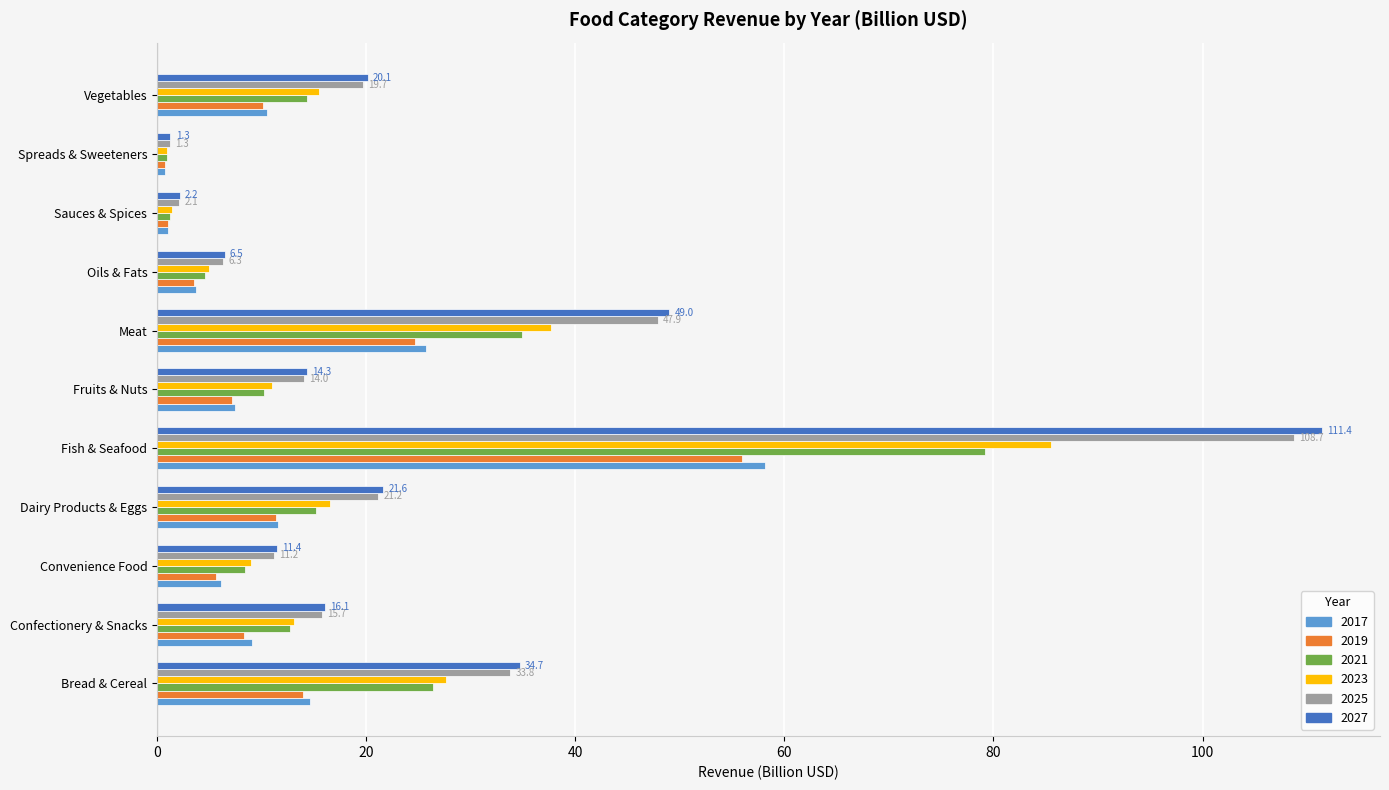

What is the maximum value for 2027?

111.4